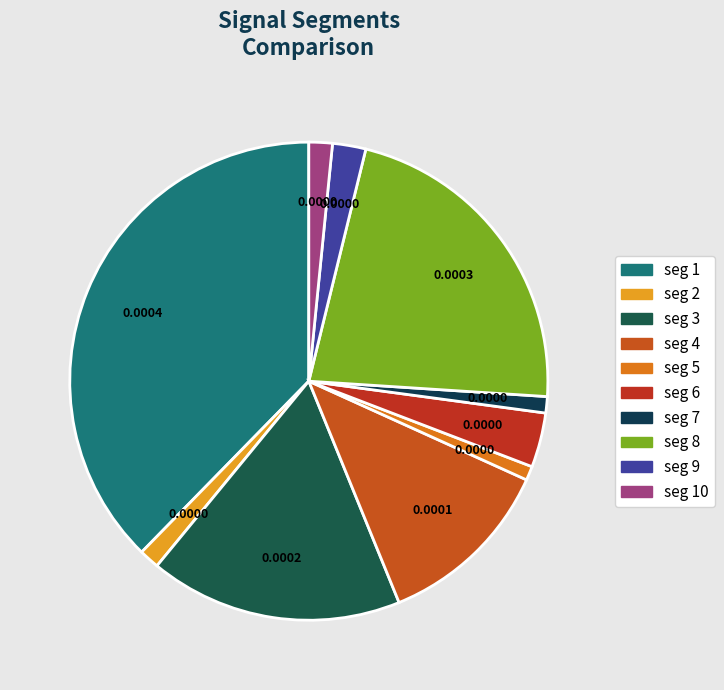

Count the number of slices in the pie.

10